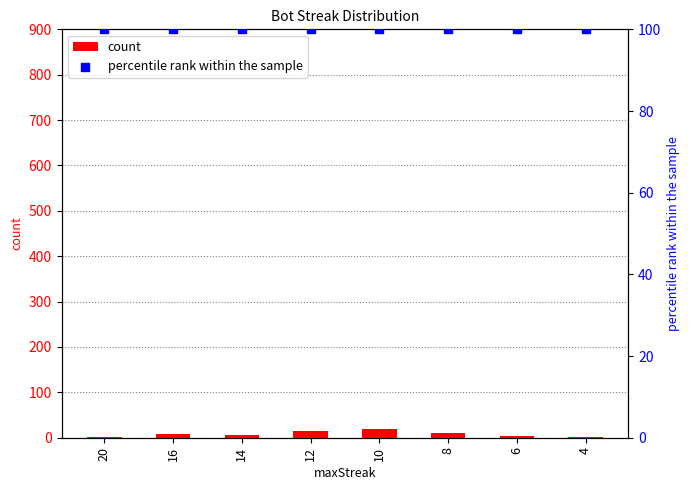

Which series contains the lowest Y value?

count